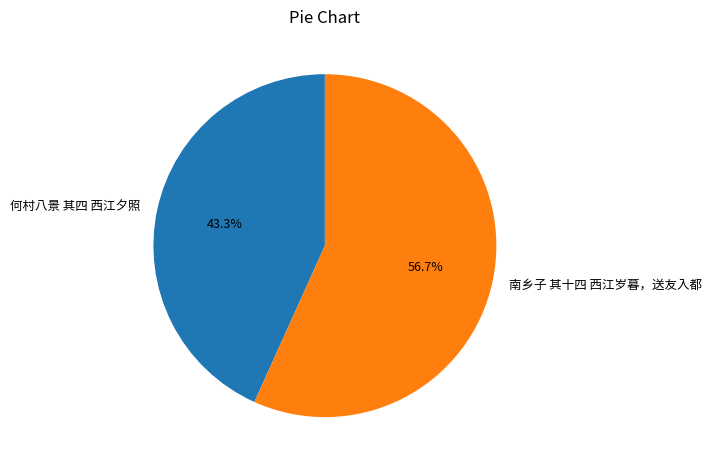

What is the total percentage of 何村八景 其四 西江夕照 and 南乡子 其十四 西江岁暮，送友入都?

100.0%